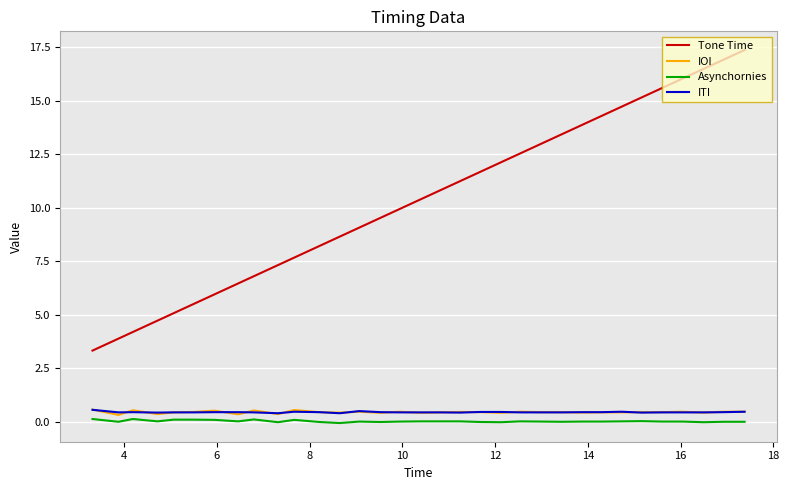

Is this an area chart (filled region under the line)?

No